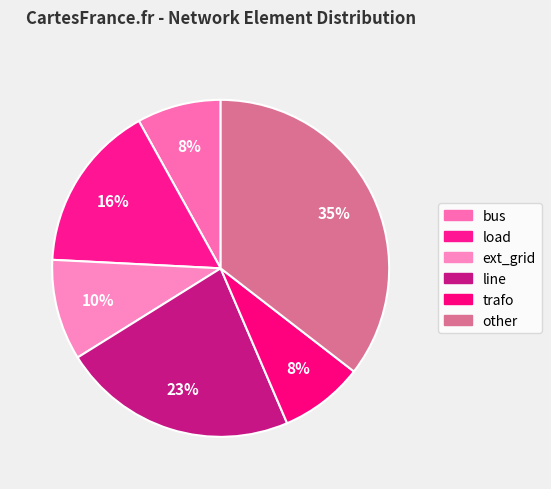

Rank the categories by value from highest to lowest.

other, line, load, ext_grid, bus, trafo